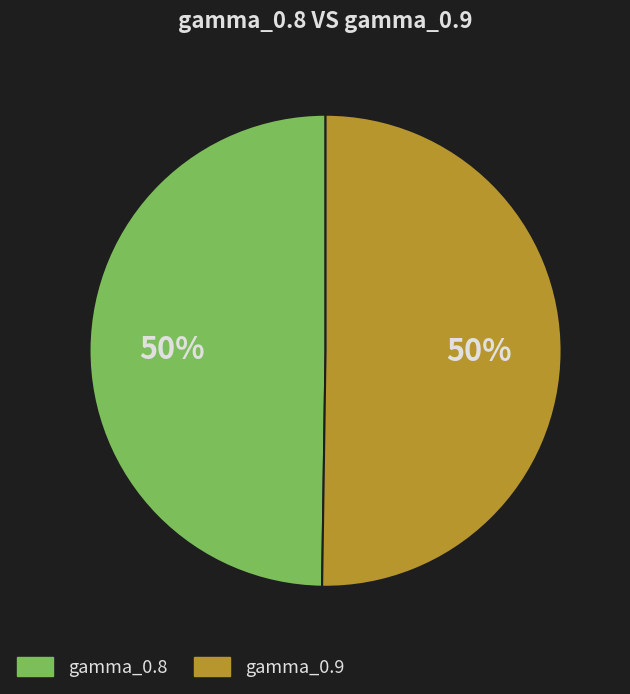

Count the number of slices in the pie.

2